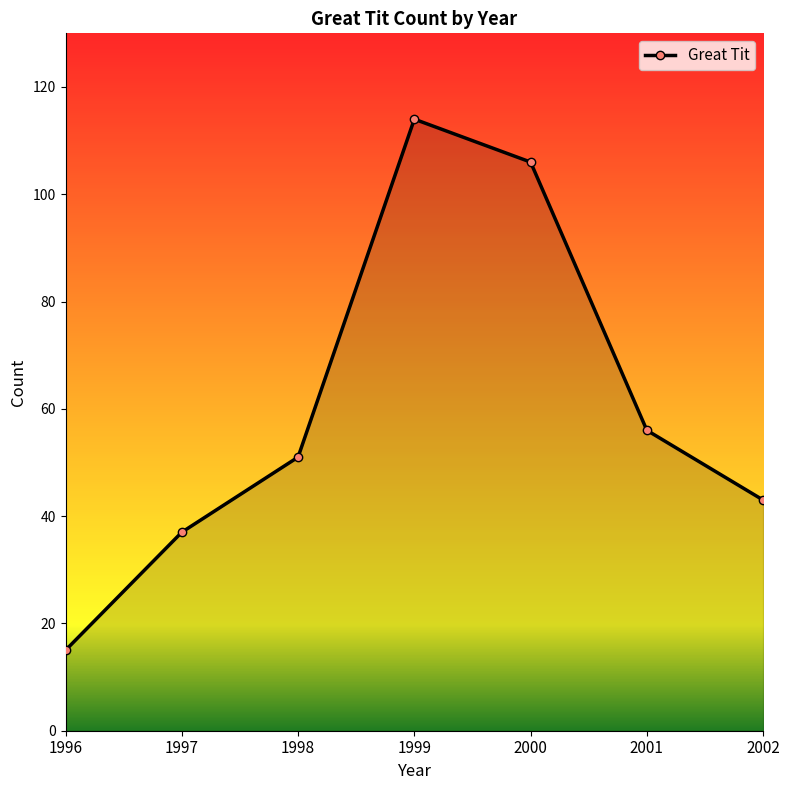

Reading right to left, extract all data points from this chart.

43	56	106	114	51	37	15